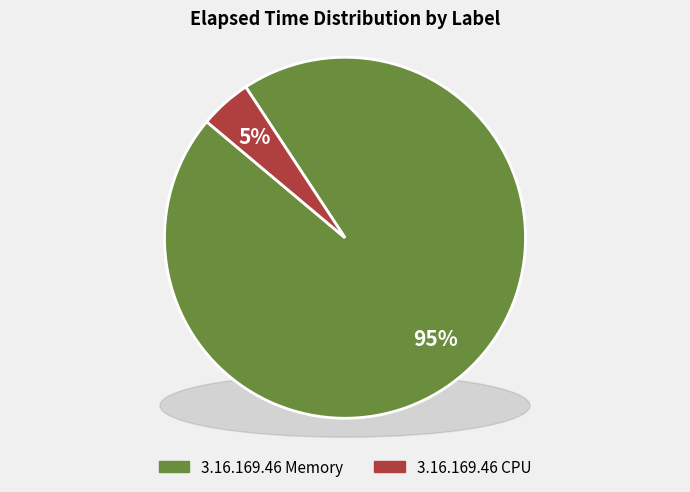

True or false: 2 accounts for 19% of the total.

False